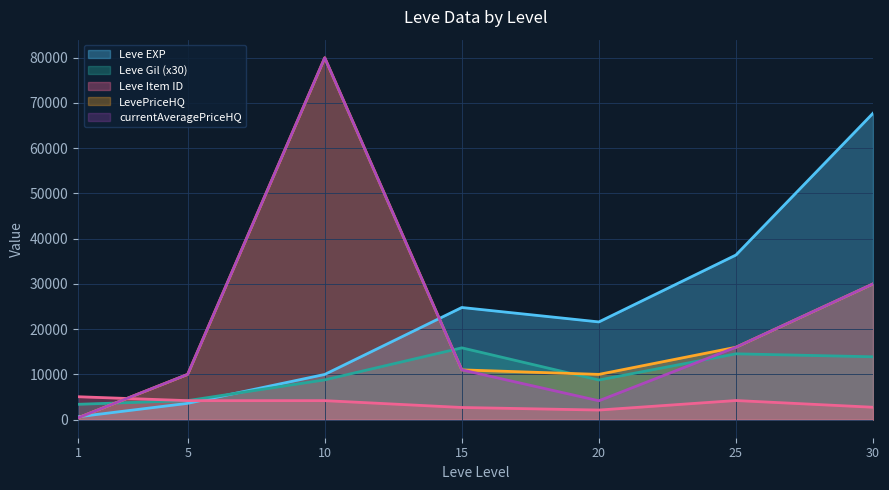

Which series changed the most between 10 and 15?

LevePriceHQ